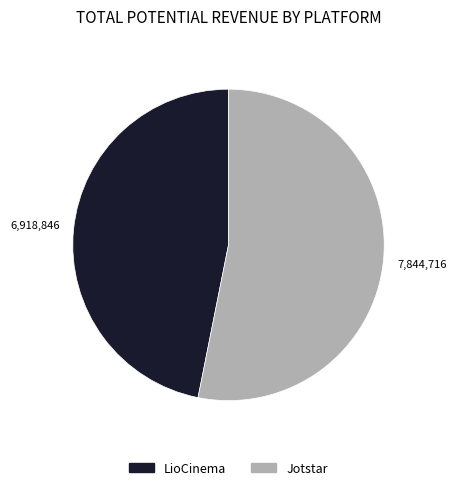

Which slice represents more than half of the pie?

Jotstar